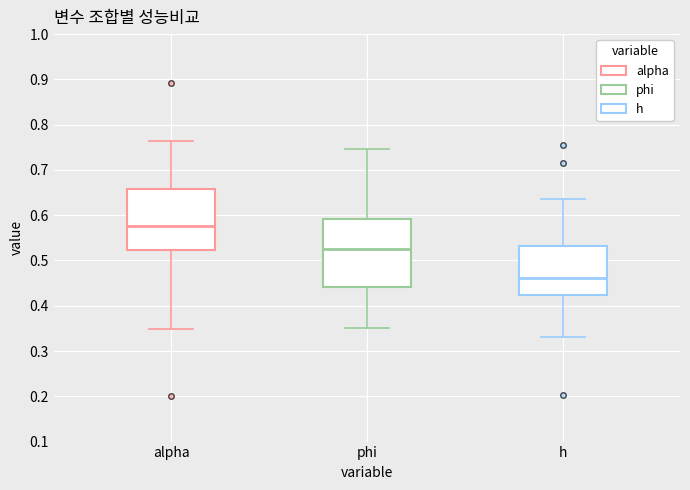

Which box is the tallest, from its lower edge to its upper edge?

phi